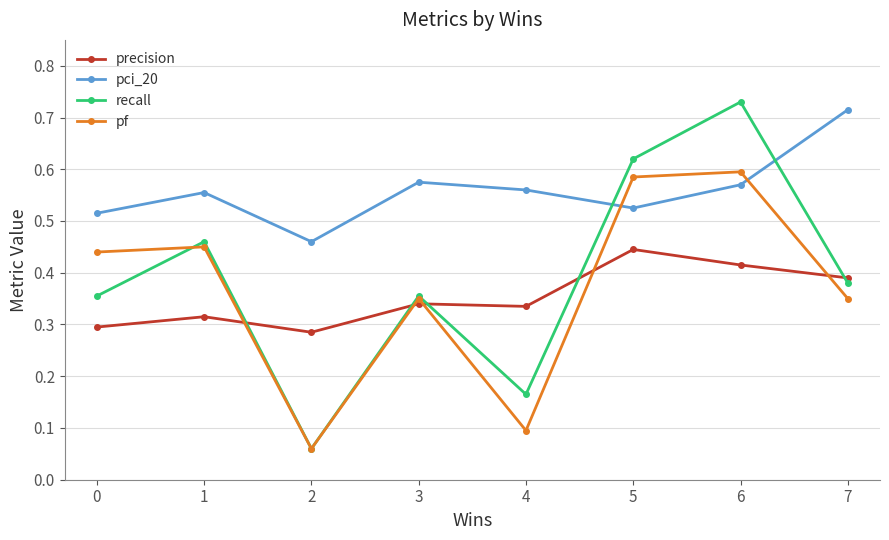

Does the chart display data point markers on the line(s)?

Yes